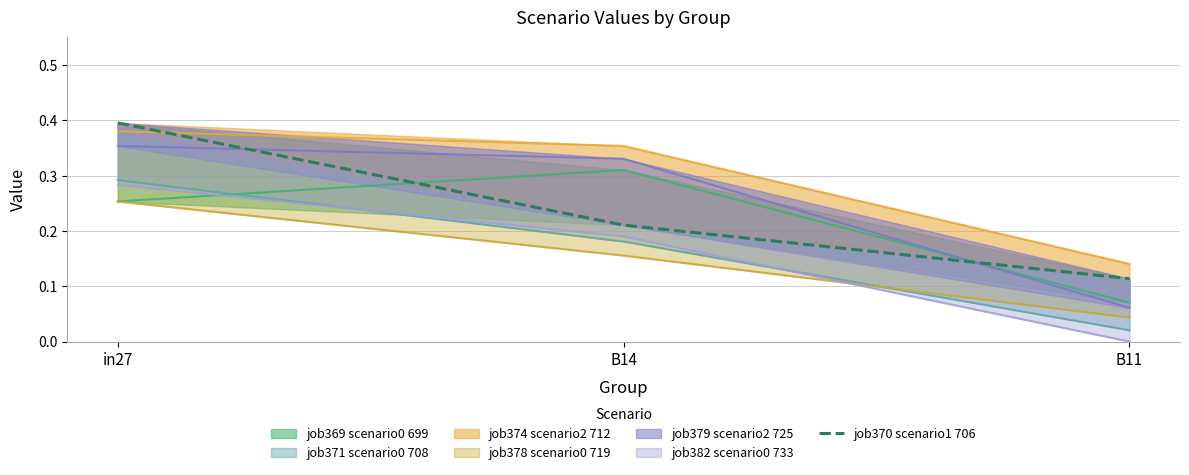

What is the average value?

0.2